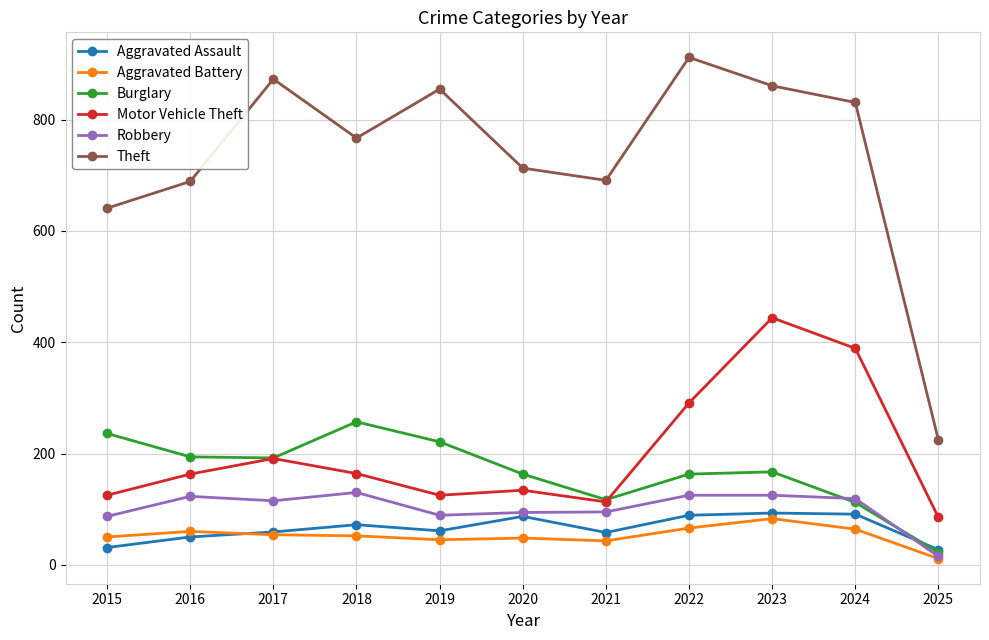

What is the difference between the maximum and minimum values in the Aggravated Assault series?

66